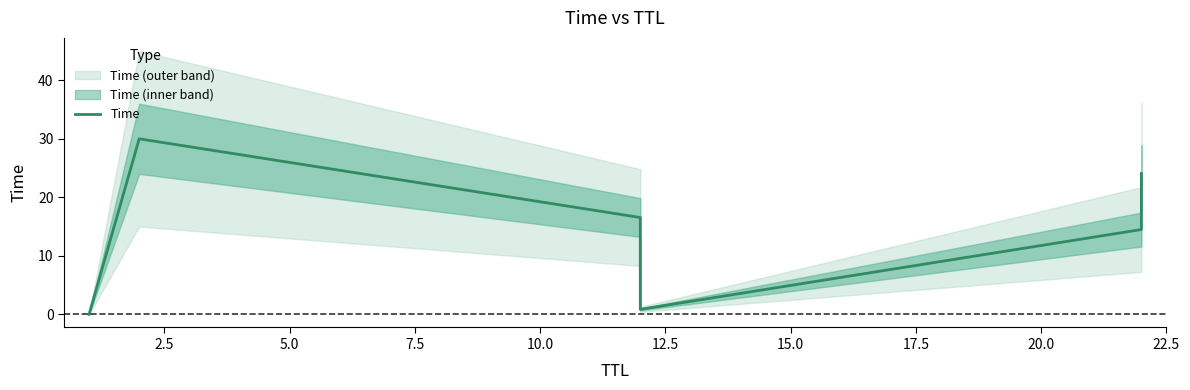

The value at 12.5 is 40.7. True or false?

False